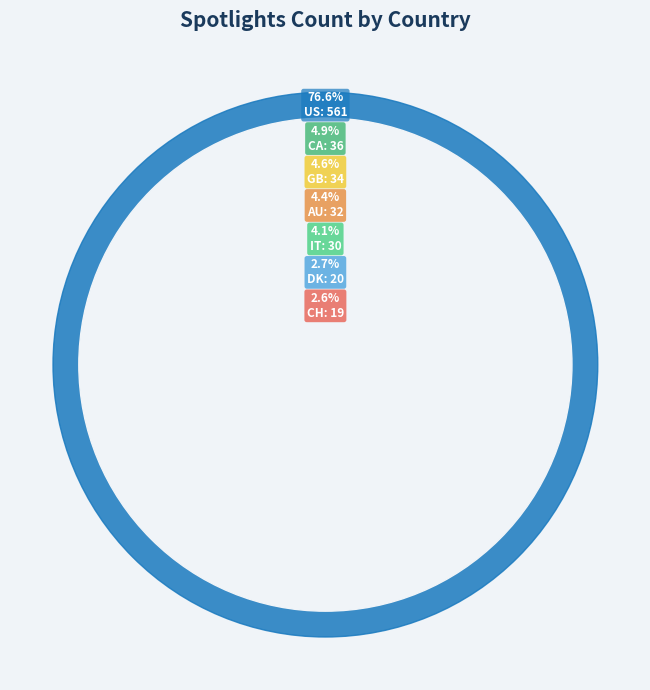

Which has a higher value, DK or IT?

IT